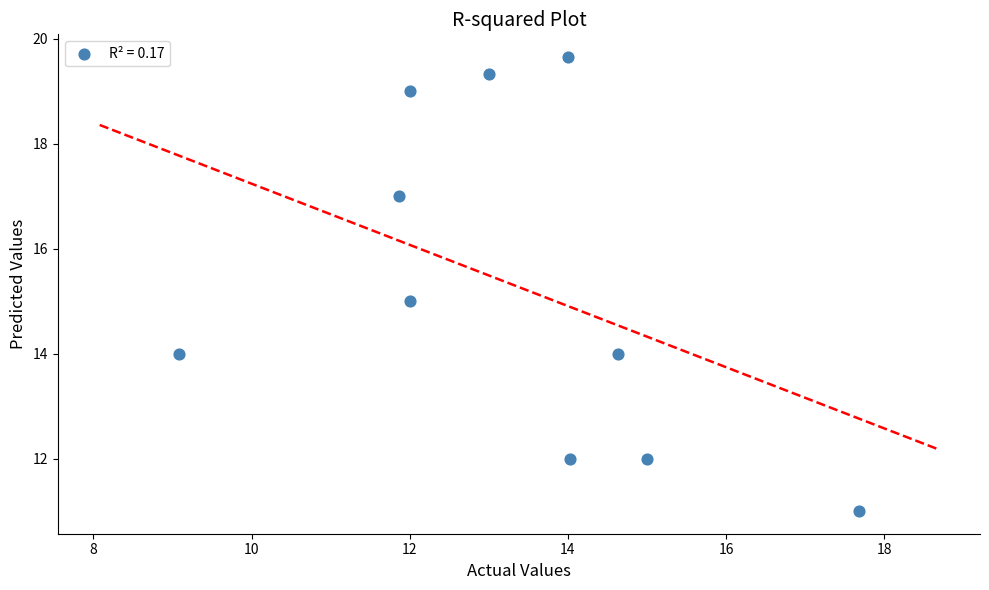

What is the range of X values (max minus min)?

8.6